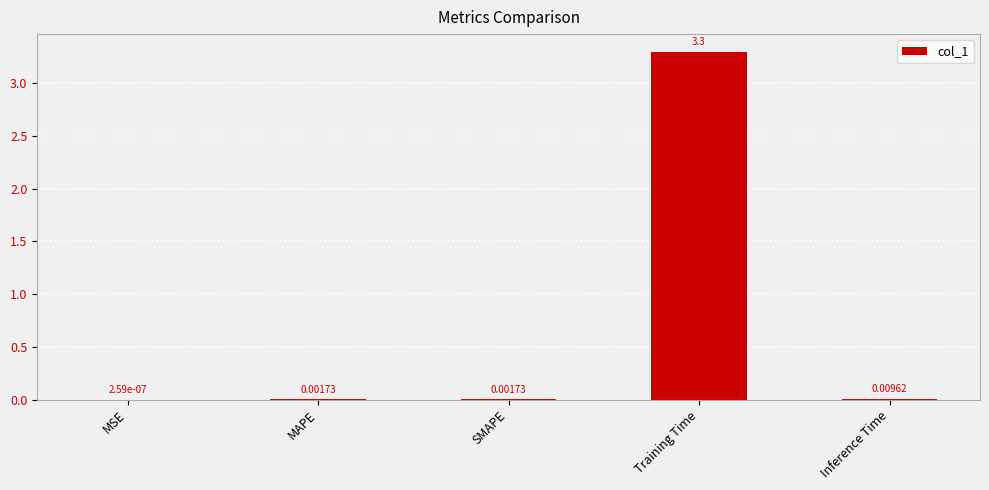

What is the sum of the values at SMAPE and Training Time?

3.3